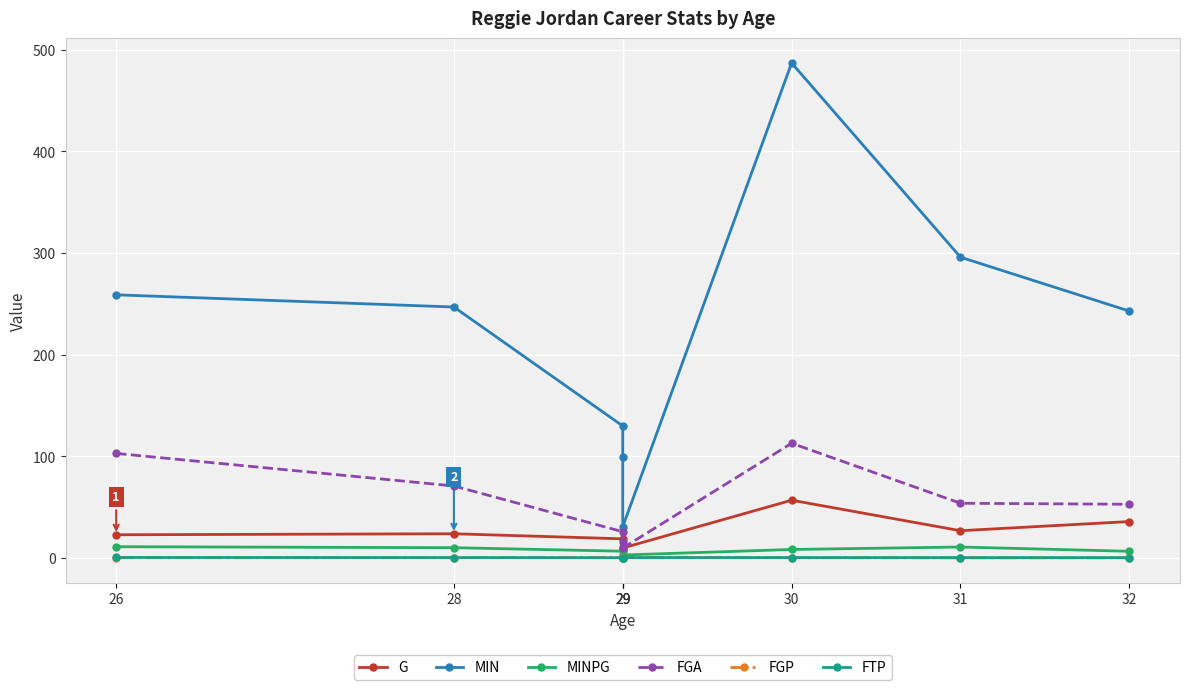

What is the average value of the MINPG series?

8.6